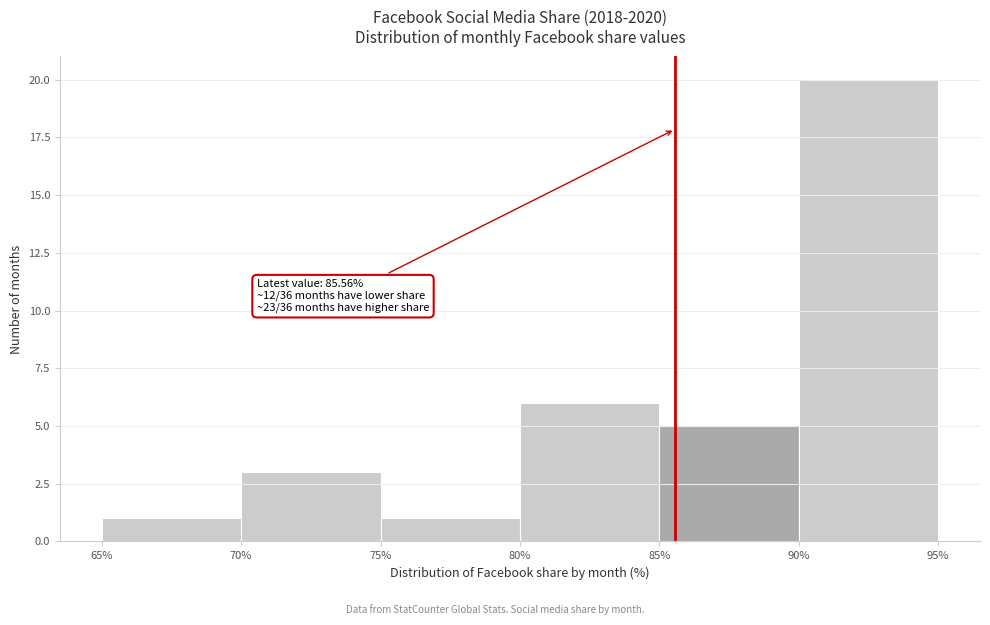

Which range on the x-axis has the tallest bar?

90% to 95%